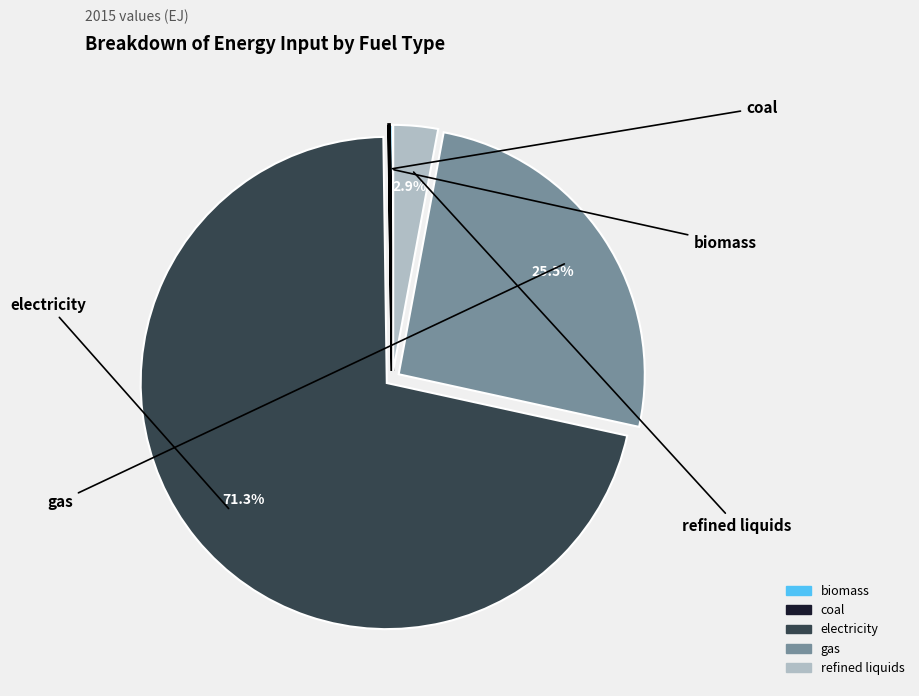

How much of the chart is everything except refined liquids?

97.1%